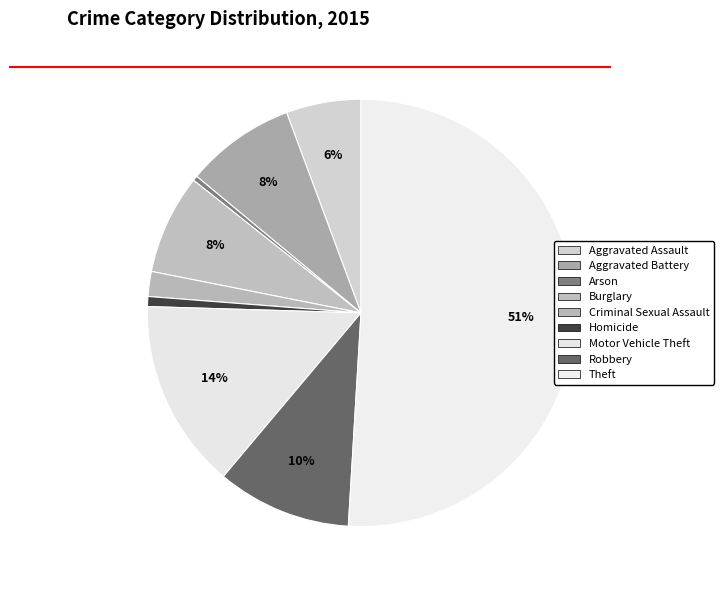

Count the number of slices in the pie.

9